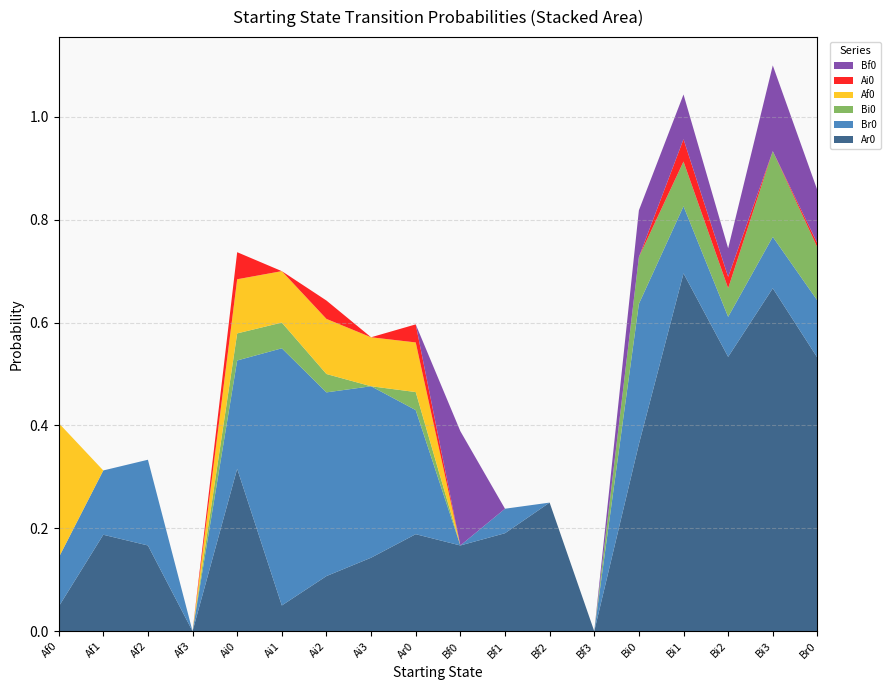

Reading left to right, list all the values displayed in this chart.

Ar0: Af0=0.0	Af1=0.2	Af2=0.2	Af3=0.0	Ai0=0.3	Ai1=0.1	Ai2=0.1	Ai3=0.1	Ar0=0.2	Bf0=0.2	Bf1=0.2	Bf2=0.2	Bf3=0.0	Bi0=0.4	Bi1=0.7	Bi2=0.5	Bi3=0.7	Br0=0.5
Br0: Af0=0.1	Af1=0.1	Af2=0.2	Af3=0.0	Ai0=0.2	Ai1=0.5	Ai2=0.4	Ai3=0.3	Ar0=0.2	Bf0=0.0	Bf1=0.0	Bf2=0.0	Bf3=0.0	Bi0=0.3	Bi1=0.1	Bi2=0.1	Bi3=0.1	Br0=0.1
Bi0: Af0=0.0	Af1=0.0	Af2=0.0	Af3=0.0	Ai0=0.1	Ai1=0.1	Ai2=0.0	Ai3=0.0	Ar0=0.0	Bf0=0.0	Bf1=0.0	Bf2=0.0	Bf3=0.0	Bi0=0.1	Bi1=0.1	Bi2=0.1	Bi3=0.2	Br0=0.1
Af0: Af0=0.3	Af1=0.0	Af2=0.0	Af3=0.0	Ai0=0.1	Ai1=0.1	Ai2=0.1	Ai3=0.1	Ar0=0.1	Bf0=0.0	Bf1=0.0	Bf2=0.0	Bf3=0.0	Bi0=0.0	Bi1=0.0	Bi2=0.0	Bi3=0.0	Br0=0.0
Ai0: Af0=0.0	Af1=0.0	Af2=0.0	Af3=0.0	Ai0=0.1	Ai1=0.0	Ai2=0.0	Ai3=0.0	Ar0=0.0	Bf0=0.0	Bf1=0.0	Bf2=0.0	Bf3=0.0	Bi0=0.0	Bi1=0.0	Bi2=0.0	Bi3=0.0	Br0=0.0
Bf0: Af0=0.0	Af1=0.0	Af2=0.0	Af3=0.0	Ai0=0.0	Ai1=0.0	Ai2=0.0	Ai3=0.0	Ar0=0.0	Bf0=0.2	Bf1=0.0	Bf2=0.0	Bf3=0.0	Bi0=0.1	Bi1=0.1	Bi2=0.1	Bi3=0.2	Br0=0.1